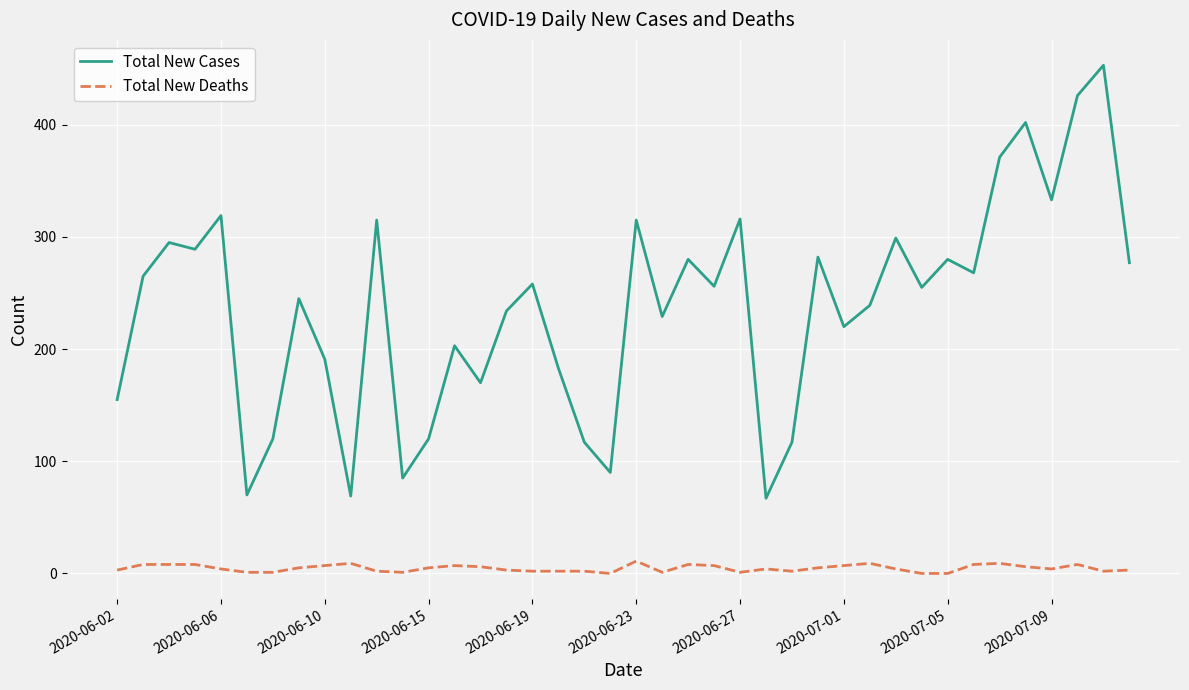

What are all the series names shown in the legend?

Total New Cases, Total New Deaths